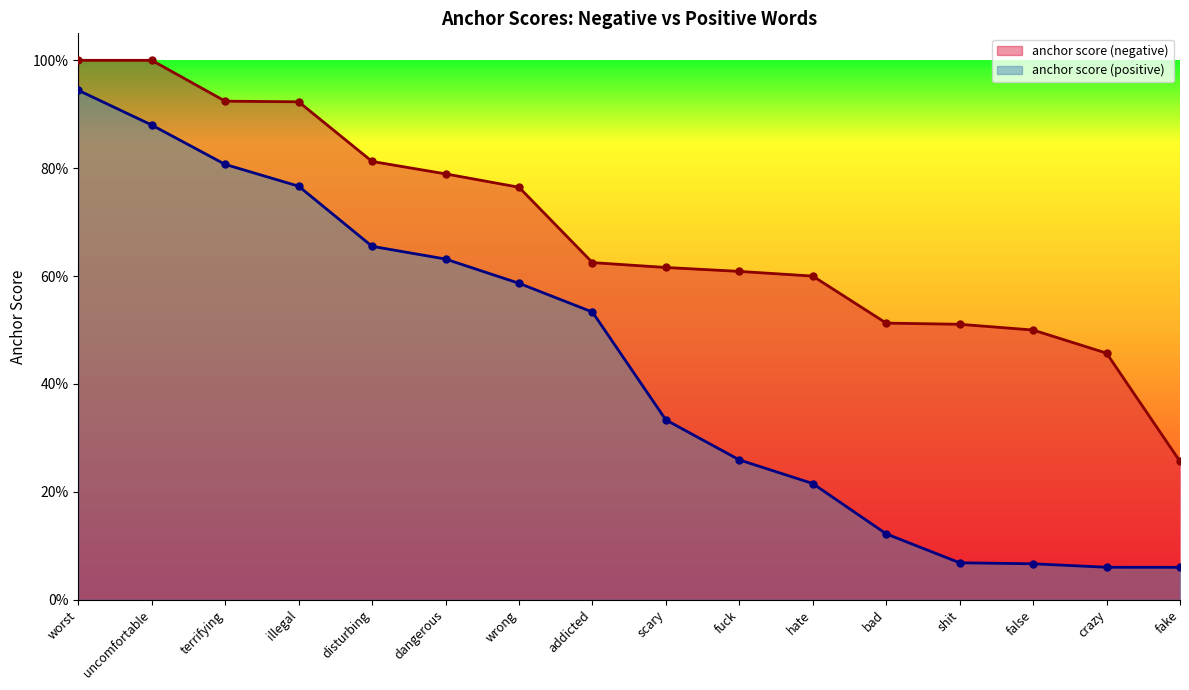

What are all the series names shown in the legend?

anchor score (negative), anchor score (positive)